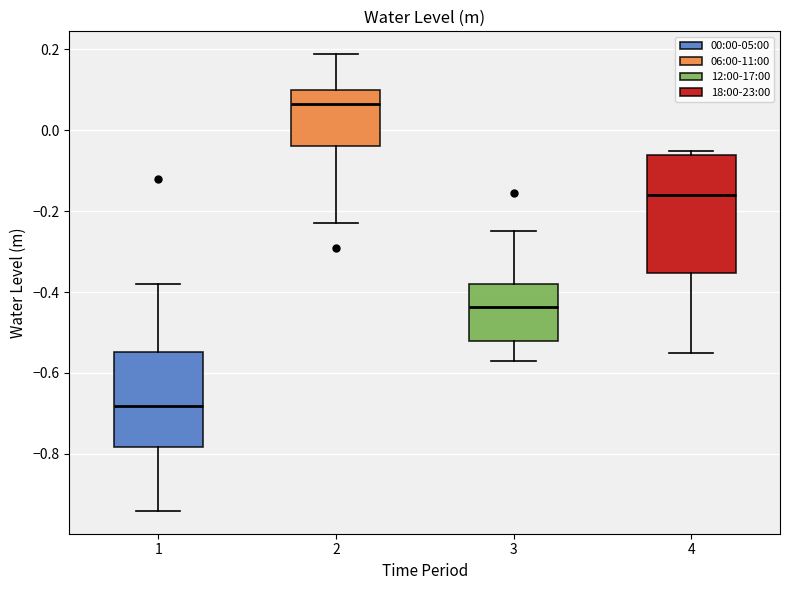

Reading left to right, transcribe this box plot: for each box, give where its median line is, the range the box spans, and where its two whiskers end, as read against the y-axis. The values are not printed on the chart, so give them approximately, as read against the axis.

1: median -0.68, box -0.78 to -0.54, whiskers -0.94 to -0.38
2: median 0.06, box -0.04 to 0.10, whiskers -0.22 to 0.18
3: median -0.44, box -0.52 to -0.38, whiskers -0.56 to -0.24
4: median -0.16, box -0.36 to -0.06, whiskers -0.54 to -0.04